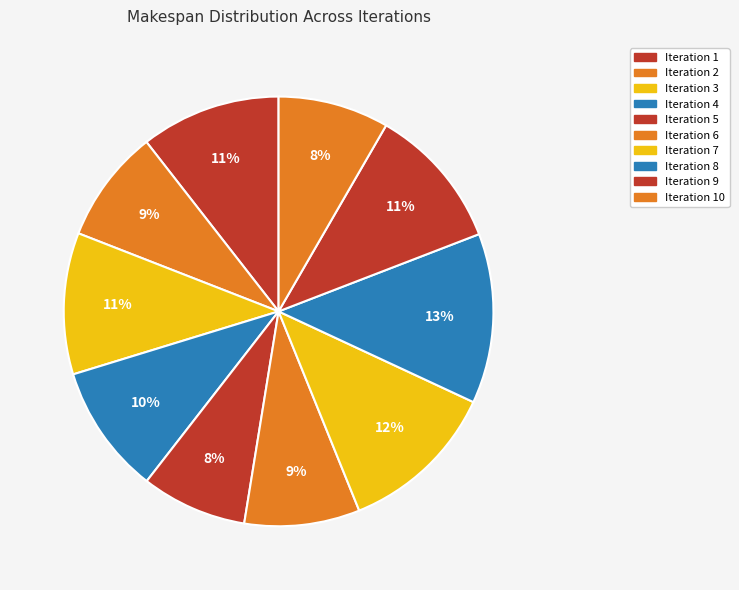

Is it true that Iteration 6 is 14% of the pie?

False